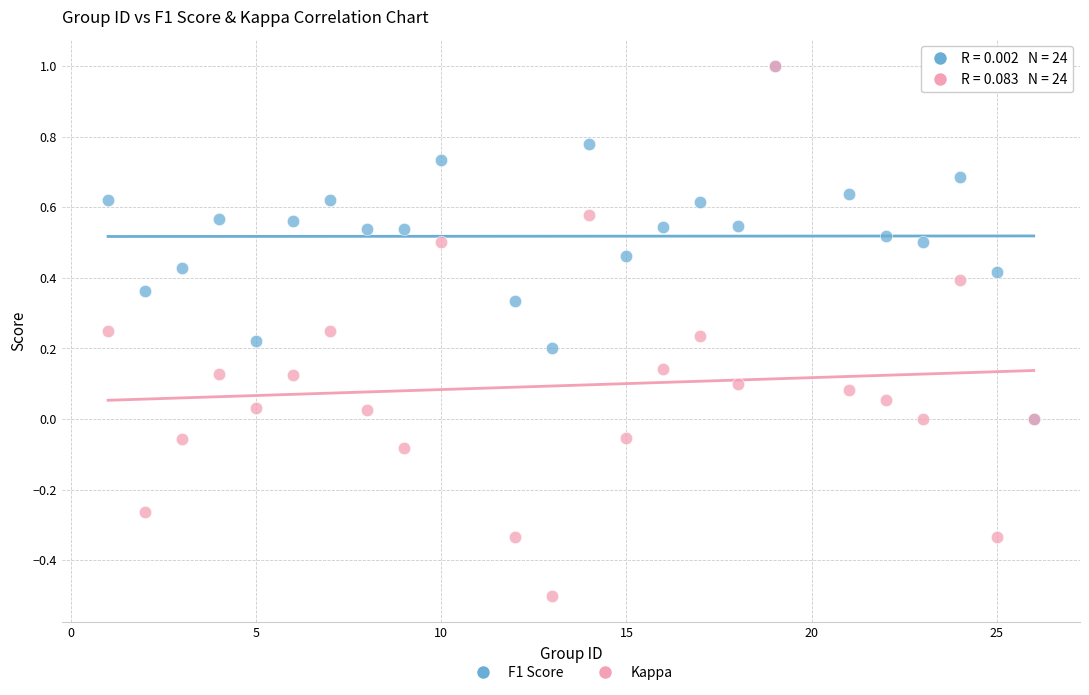

What are all the series names shown in the legend?

F1 Score, Kappa